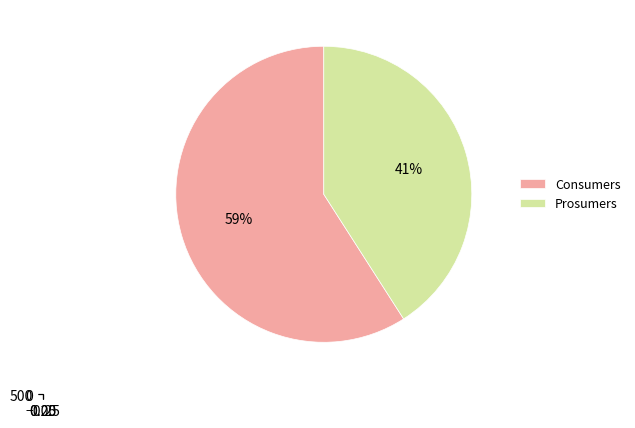

Count the number of slices in the pie.

2